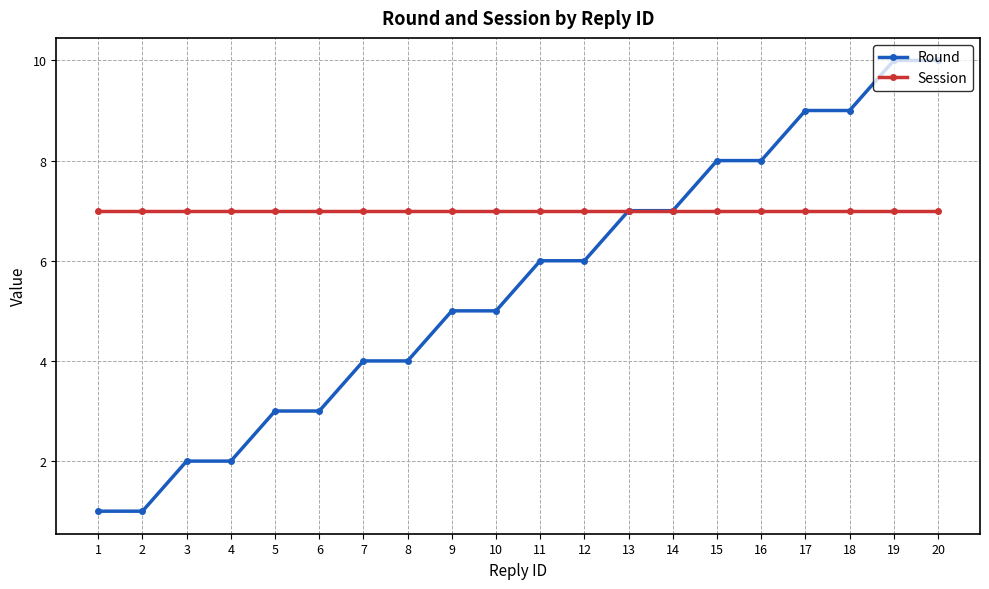

What is the difference between the maximum and minimum values in the Round series?

9